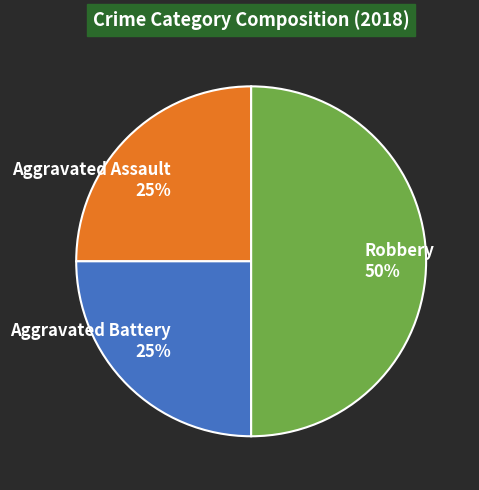

What is the ratio of the value at Aggravated Assault to the value at Robbery?

0.5